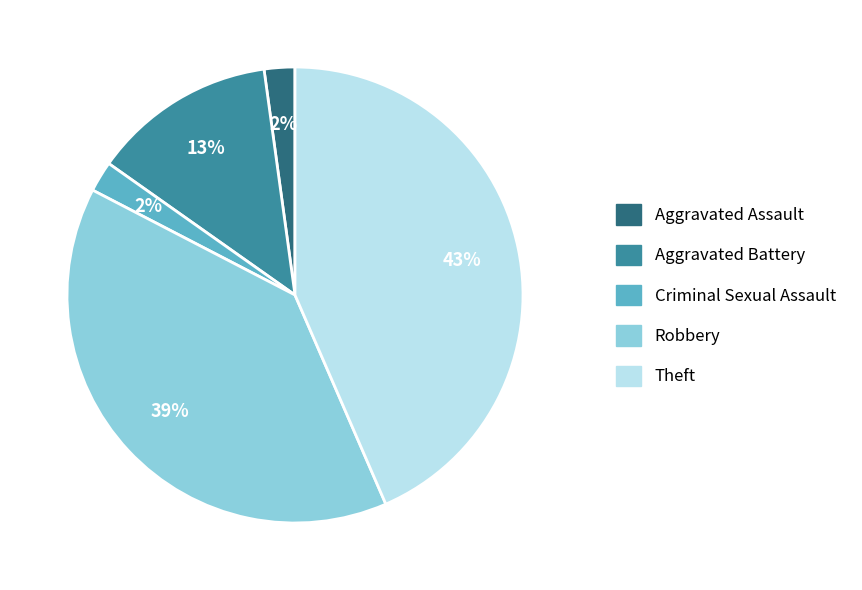

What is the largest slice in the pie chart?

Theft